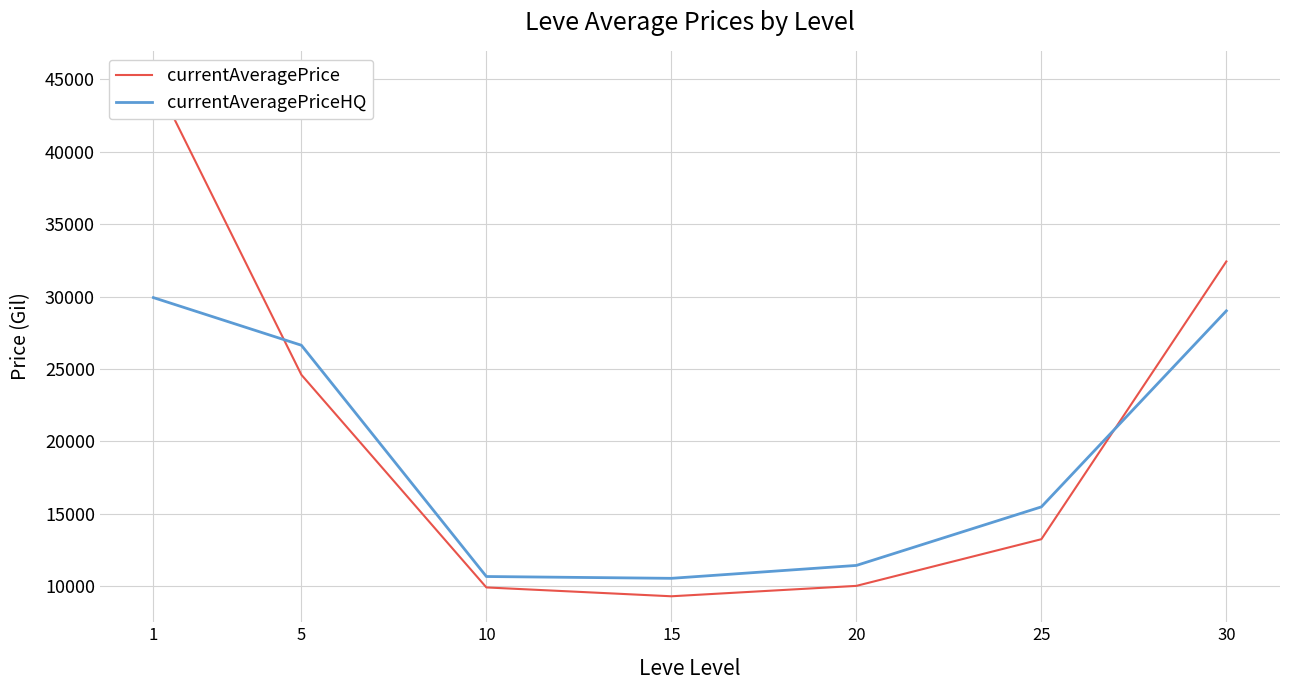

Does the chart display data point markers on the line(s)?

No